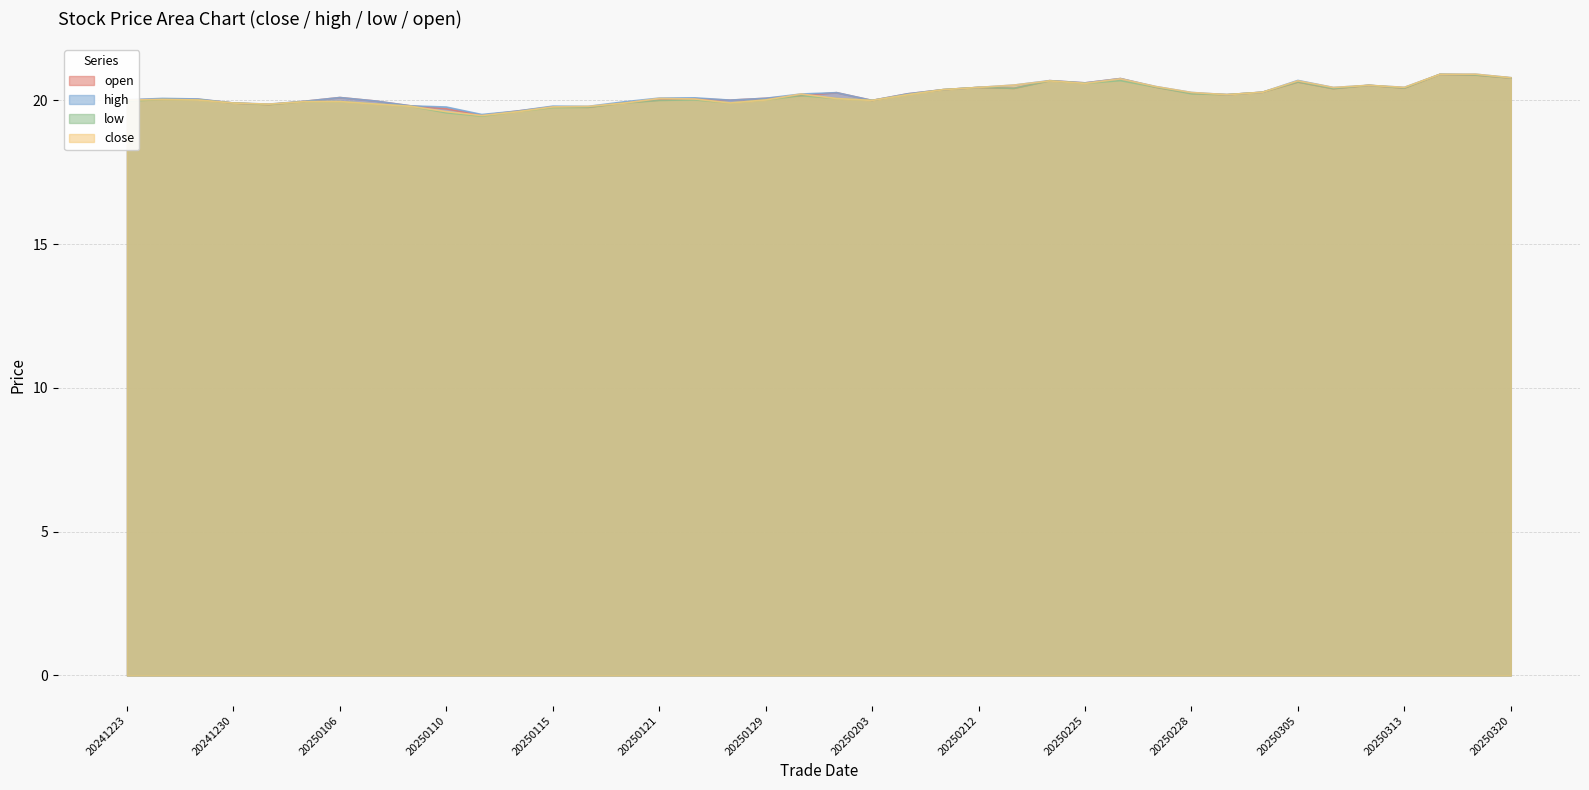

True or false: open has a value of 20.5 at 20250312.

True